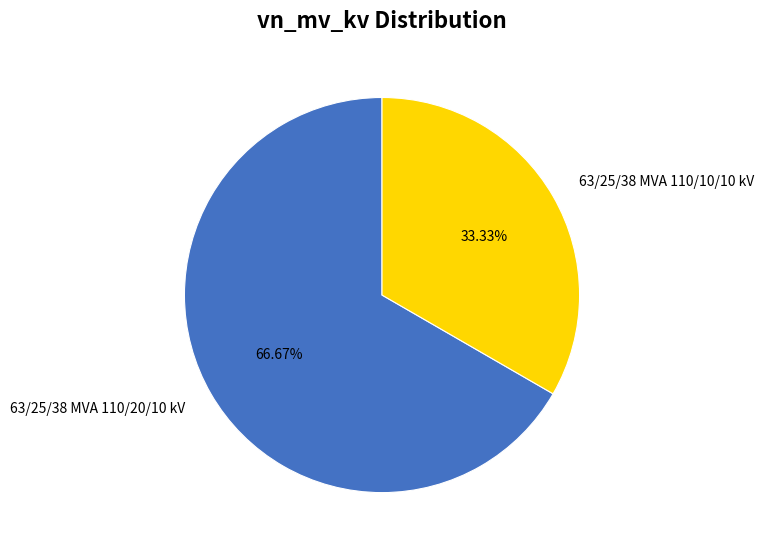

What is the ratio of the value at 63/25/38 MVA 110/20/10 kV to the value at 63/25/38 MVA 110/10/10 kV?

2.0